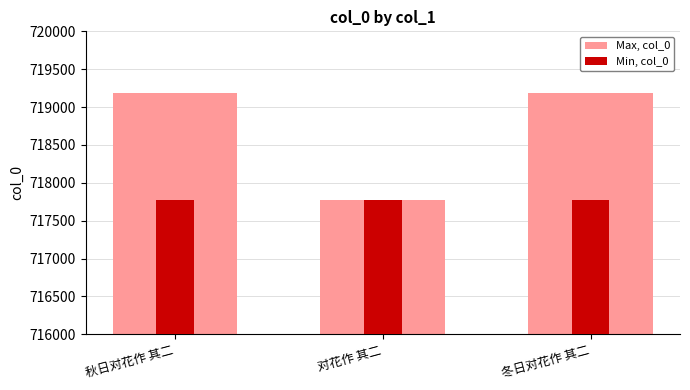

The Max, col_0 series shows 422529 at 冬日对花作 其二. True or false?

False